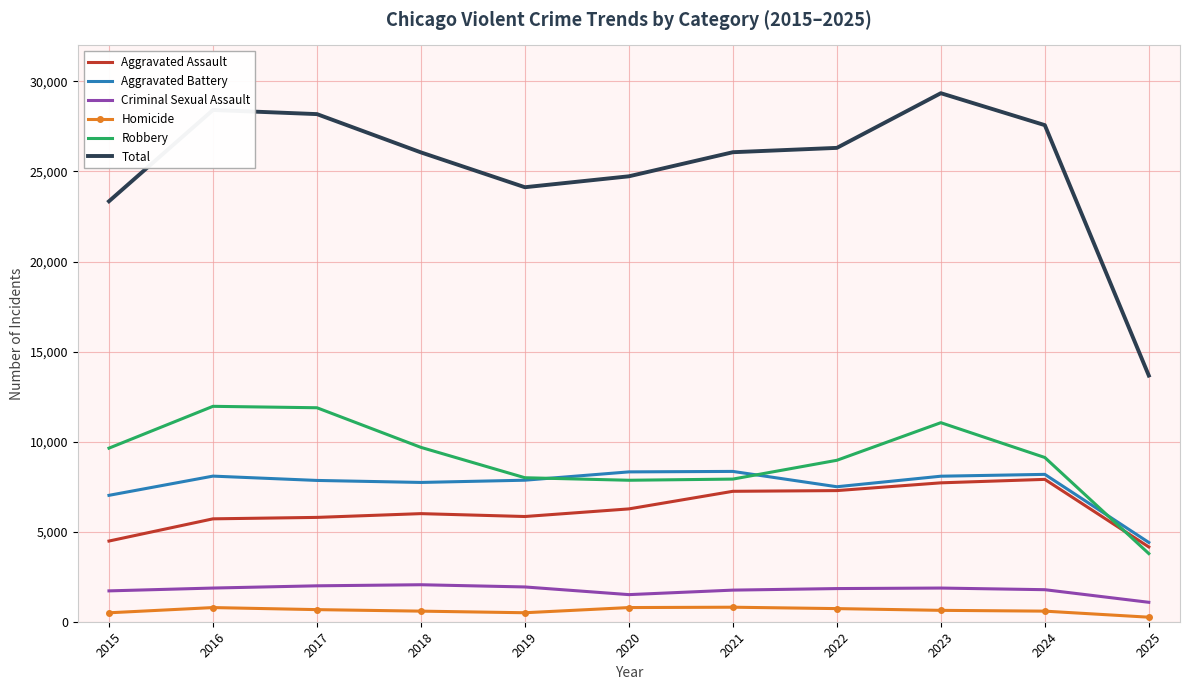

The value of Criminal Sexual Assault at 2022 is 1841. True or false?

True